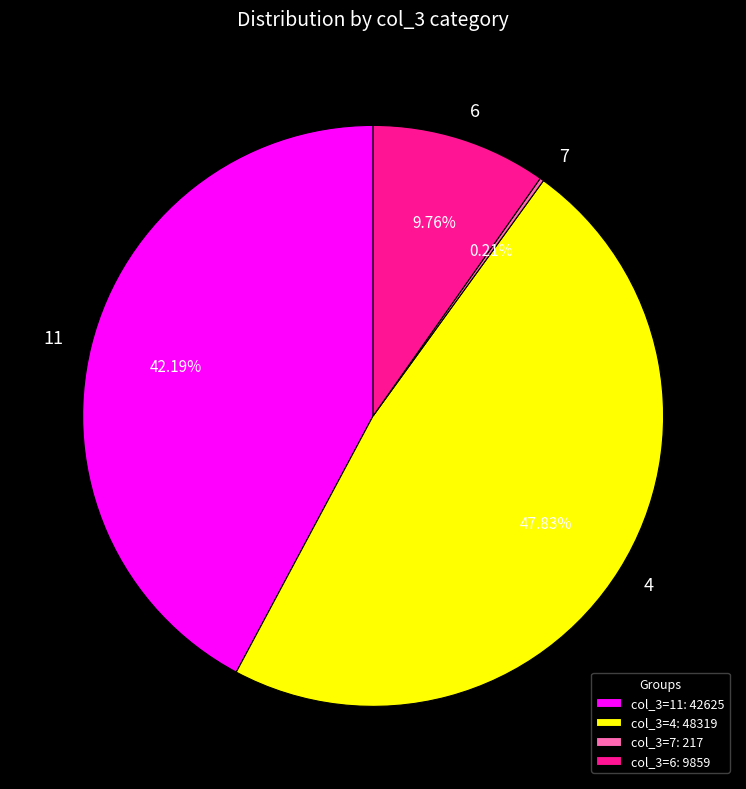

Which has a higher value, 4 or 11?

4